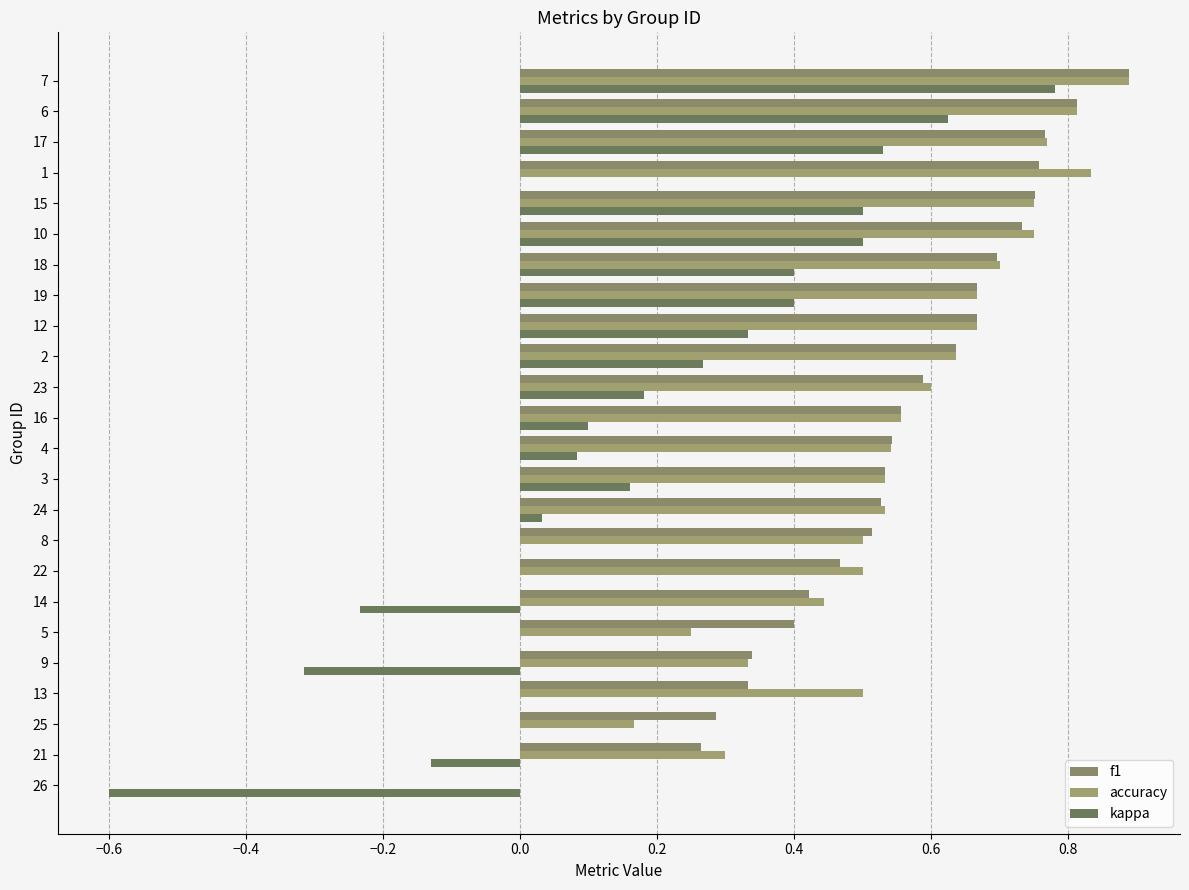

What is the difference between the highest and lowest values at 12?

0.3